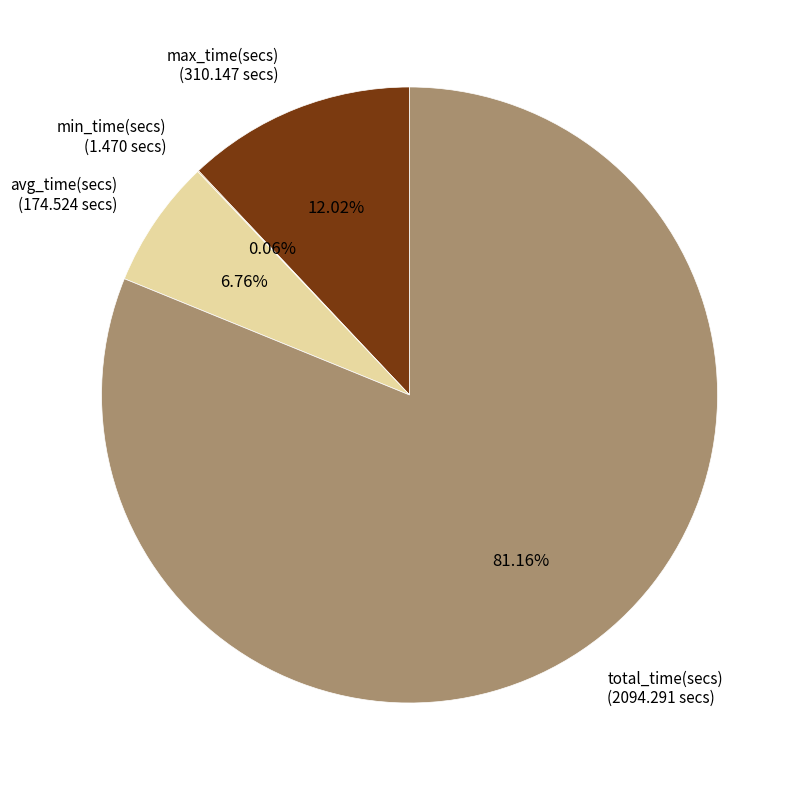

Approximately how many times larger is the value at avg_time(secs) (174.524 secs) compared to max_time(secs) (310.147 secs)?

0.6